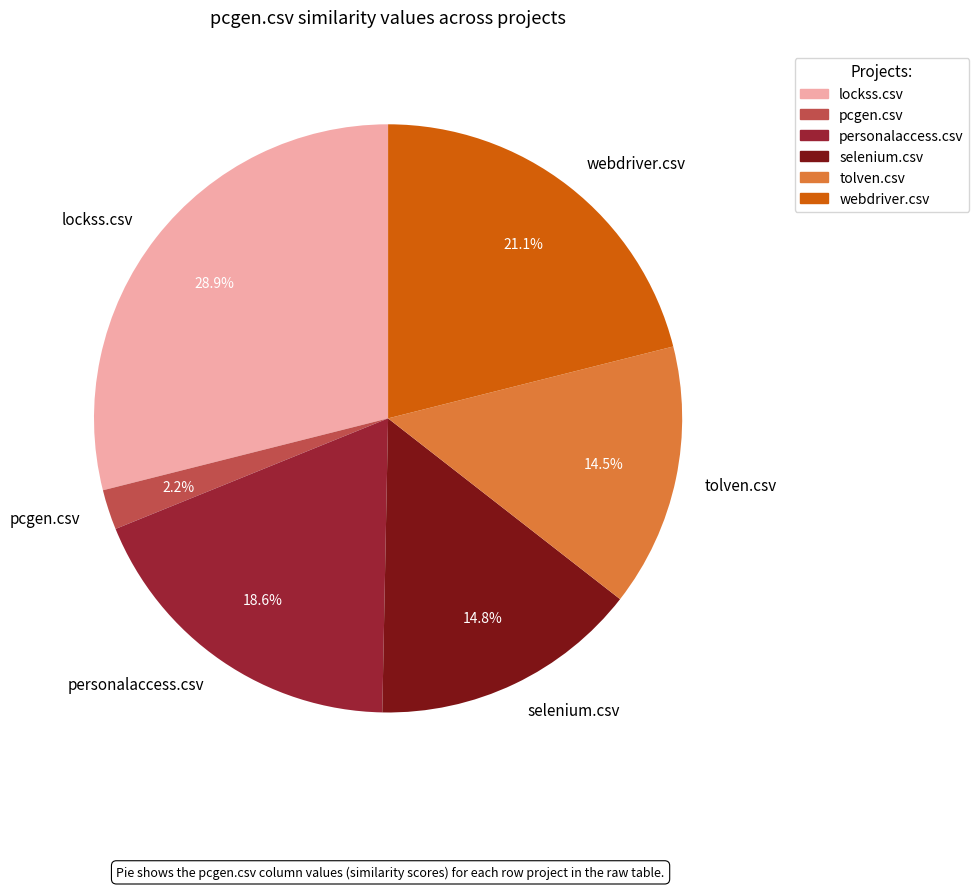

Combined, do lockss.csv and pcgen.csv account for over 50%?

No